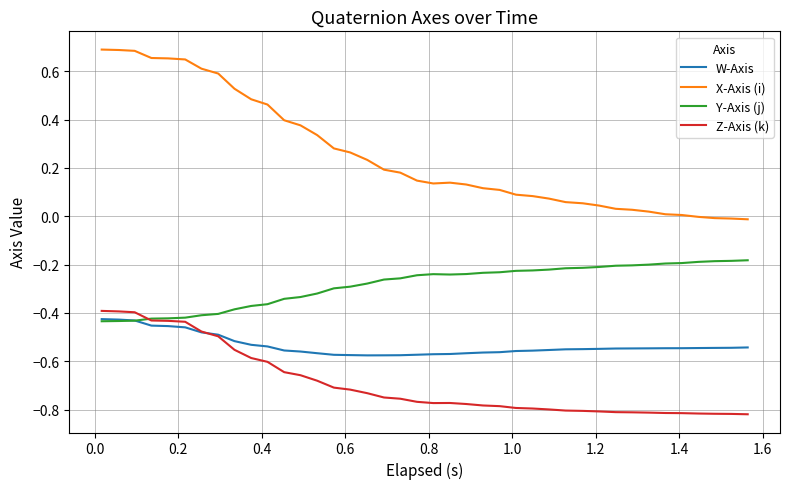

True or false: Y-Axis (j) and X-Axis (i) cross at least once.

False